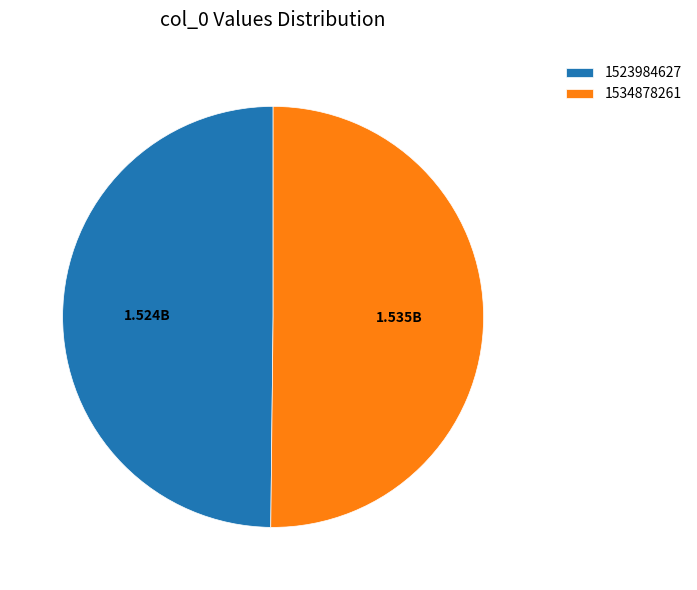

The 1523984627 slice represents 1% of the pie. True or false?

False